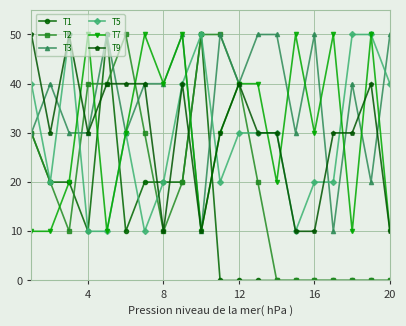

What is the maximum value for T2?

50